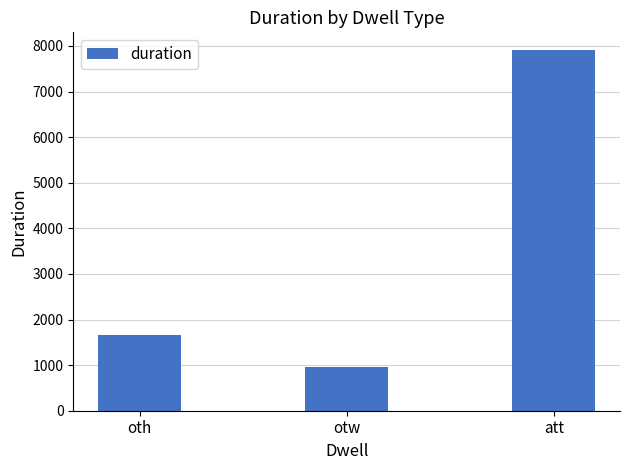

Between oth and otw, which is larger?

oth